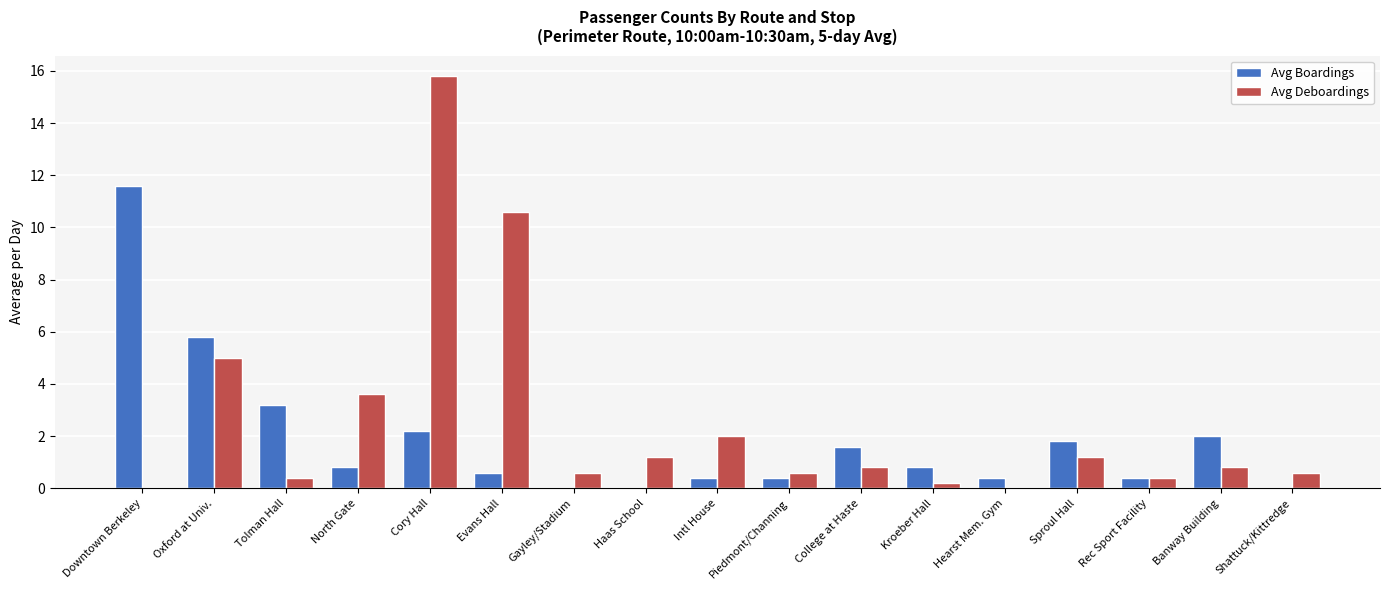

At which category is the sum across all series the highest?

Cory Hall